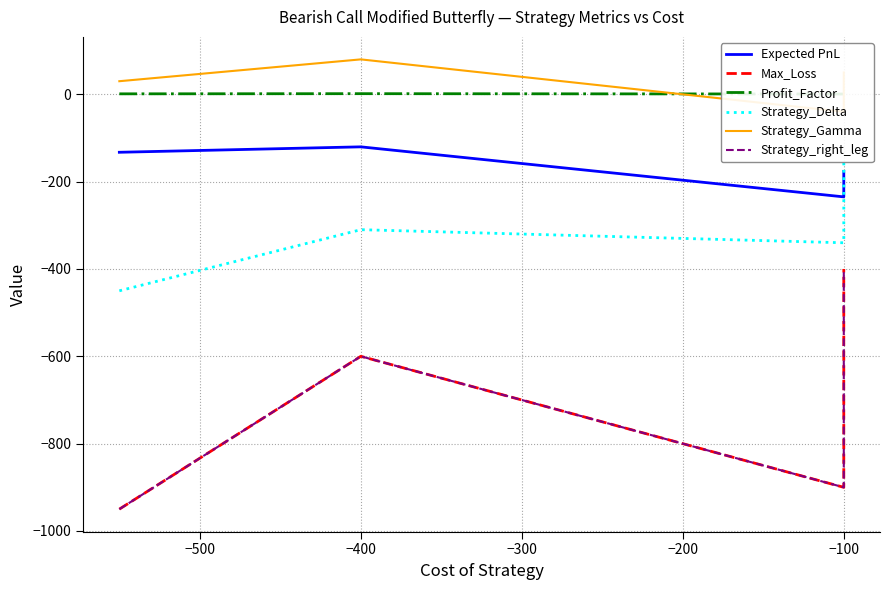

Which has a higher value, −300 or −600?

−600